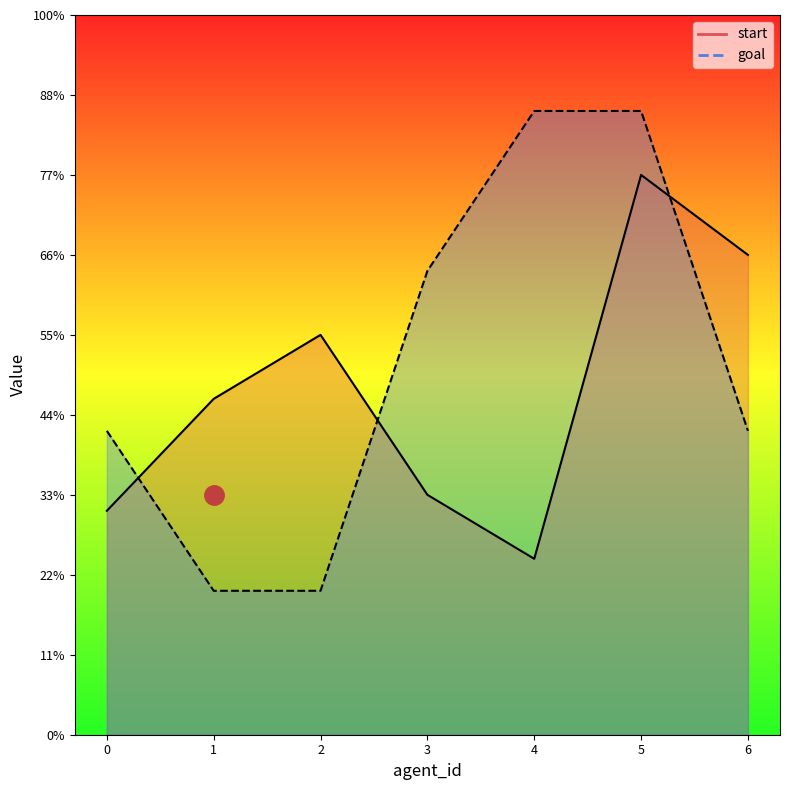

Where do start and goal first cross each other?

0 and 1